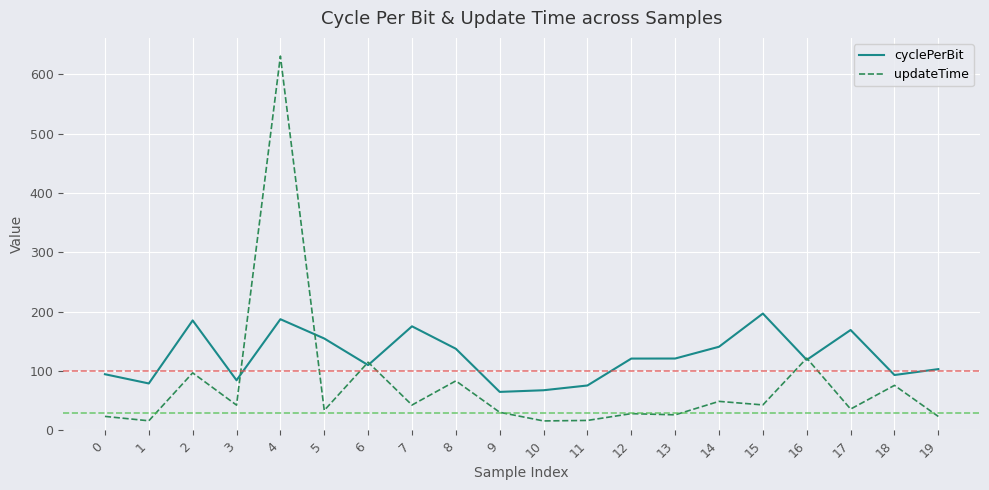

Is the value of cyclePerBit at 6 greater than the value of updateTime at 0?

Yes